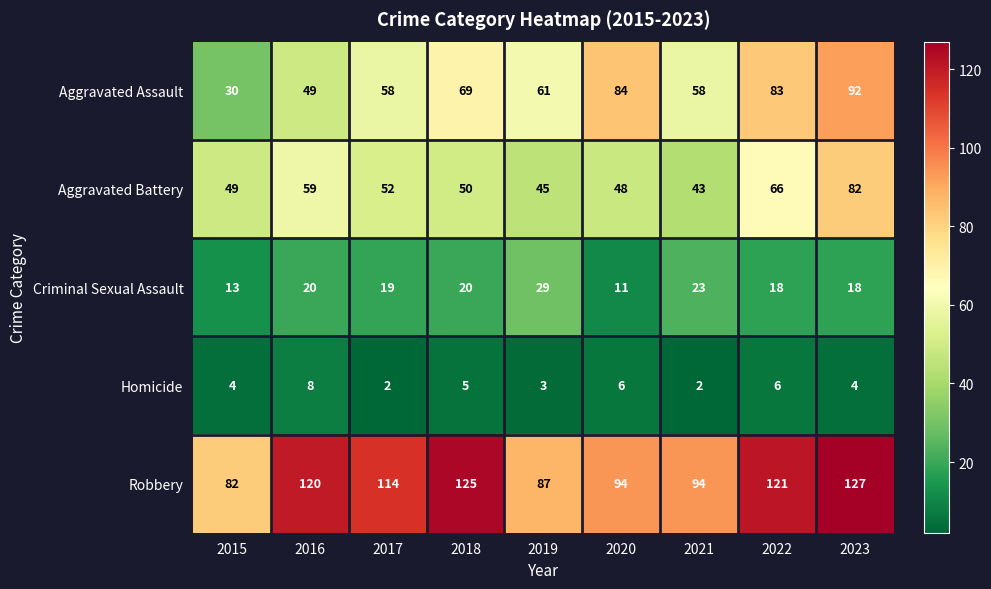

What is the average value of the Aggravated Battery series?

55